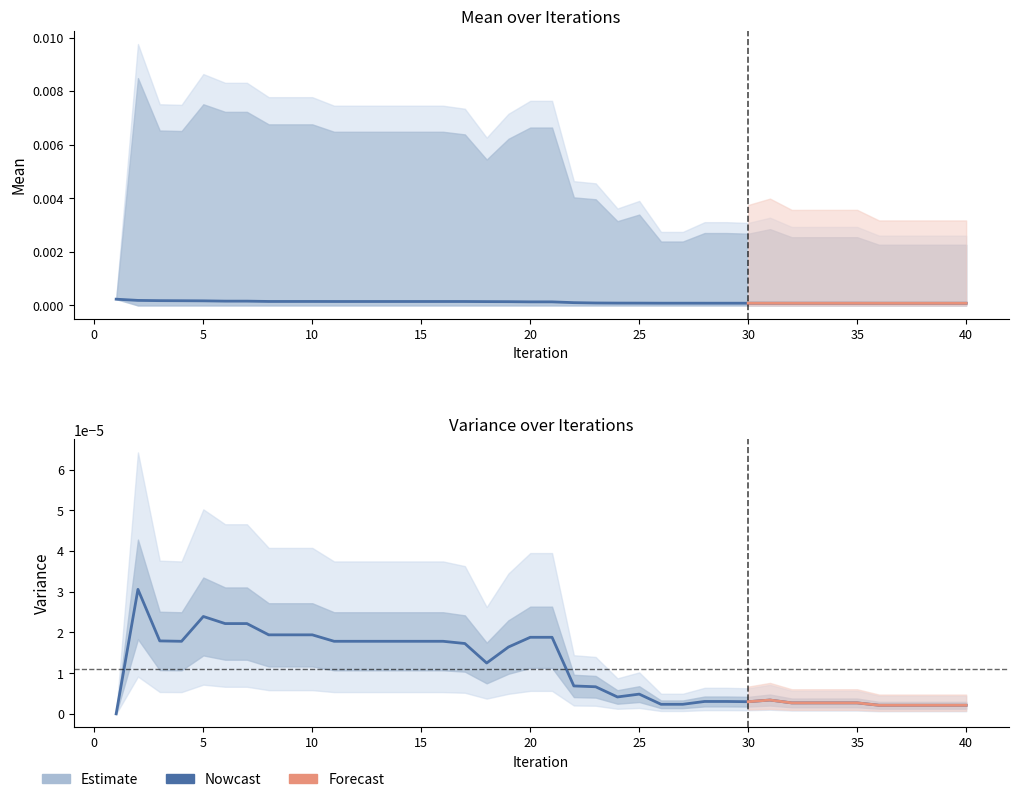

How many lines are shown in the chart?

2